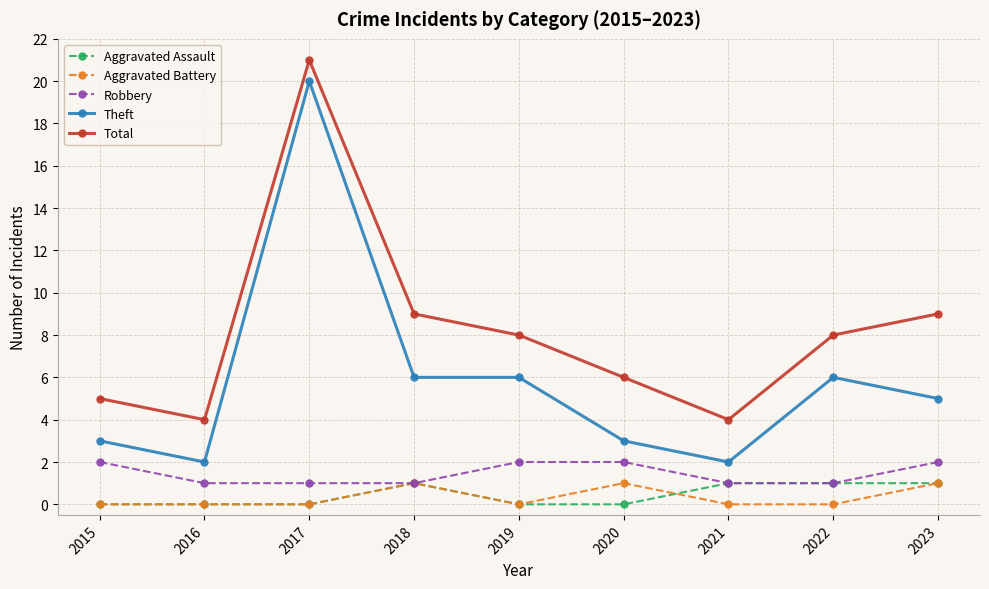

The value of Total at 2020 is 3. True or false?

False